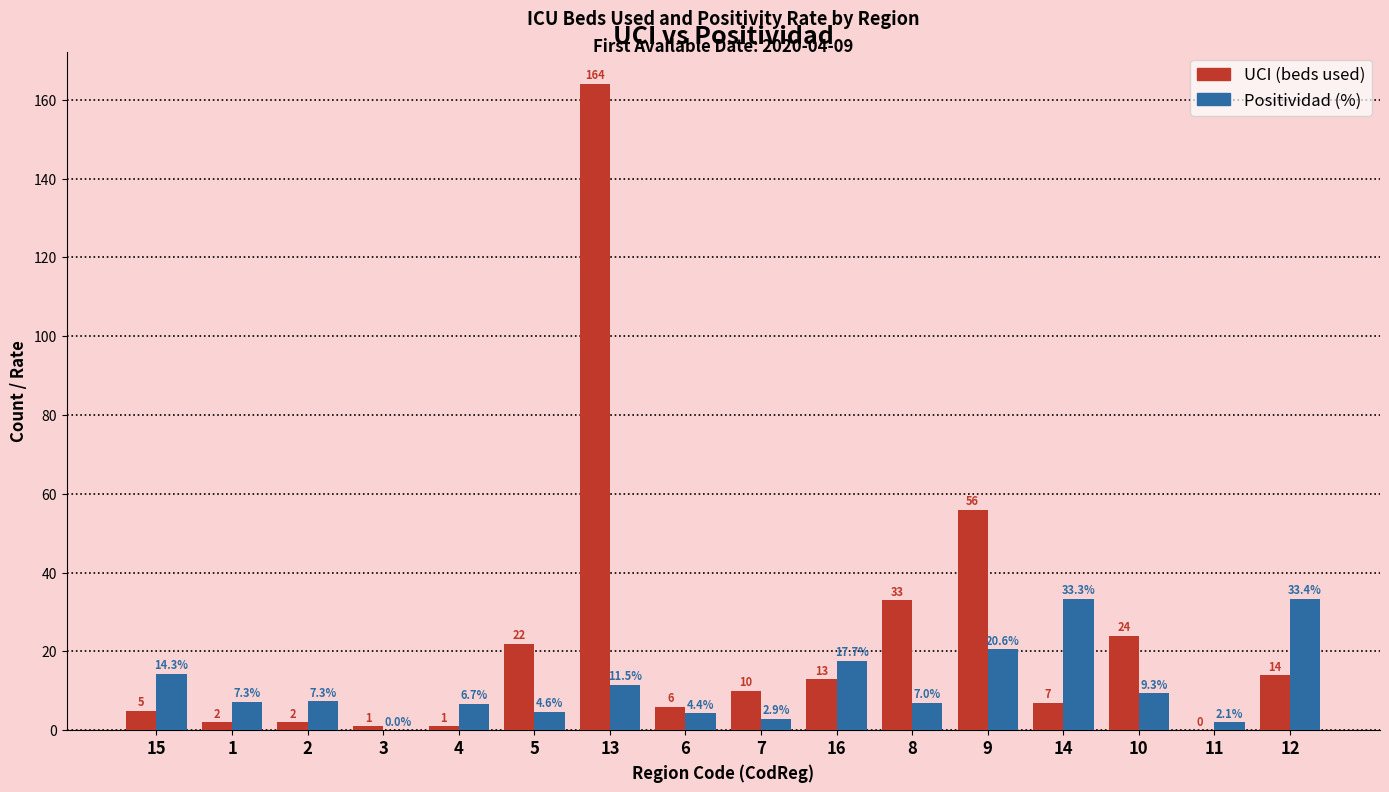

Reading right to left, transcribe all the data shown in this chart.

UCI (beds used): 12=14.0	11=0.0	10=24.0	14=7.0	9=56.0	8=33.0	16=13.0	7=10.0	6=6.0	13=164.0	5=22.0	4=1.0	3=1.0	2=2.0	1=2.0	15=5.0
Positividad (%): 12=33.4	11=2.1	10=9.3	14=33.3	9=20.6	8=7.0	16=17.7	7=2.9	6=4.4	13=11.5	5=4.6	4=6.7	3=0.0	2=7.3	1=7.3	15=14.3